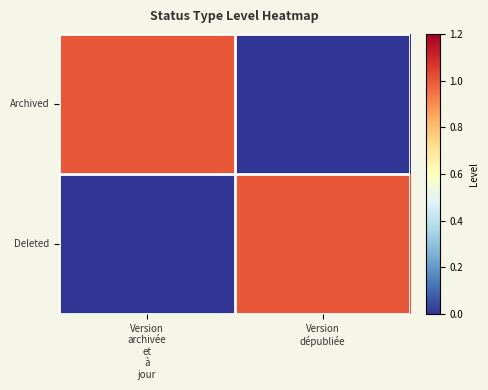

Reading left to right, list all the values displayed in this chart.

Archived: Version
archivée
et
à
jour=1	Version
dépubliée=0
Deleted: Version
archivée
et
à
jour=0	Version
dépubliée=1